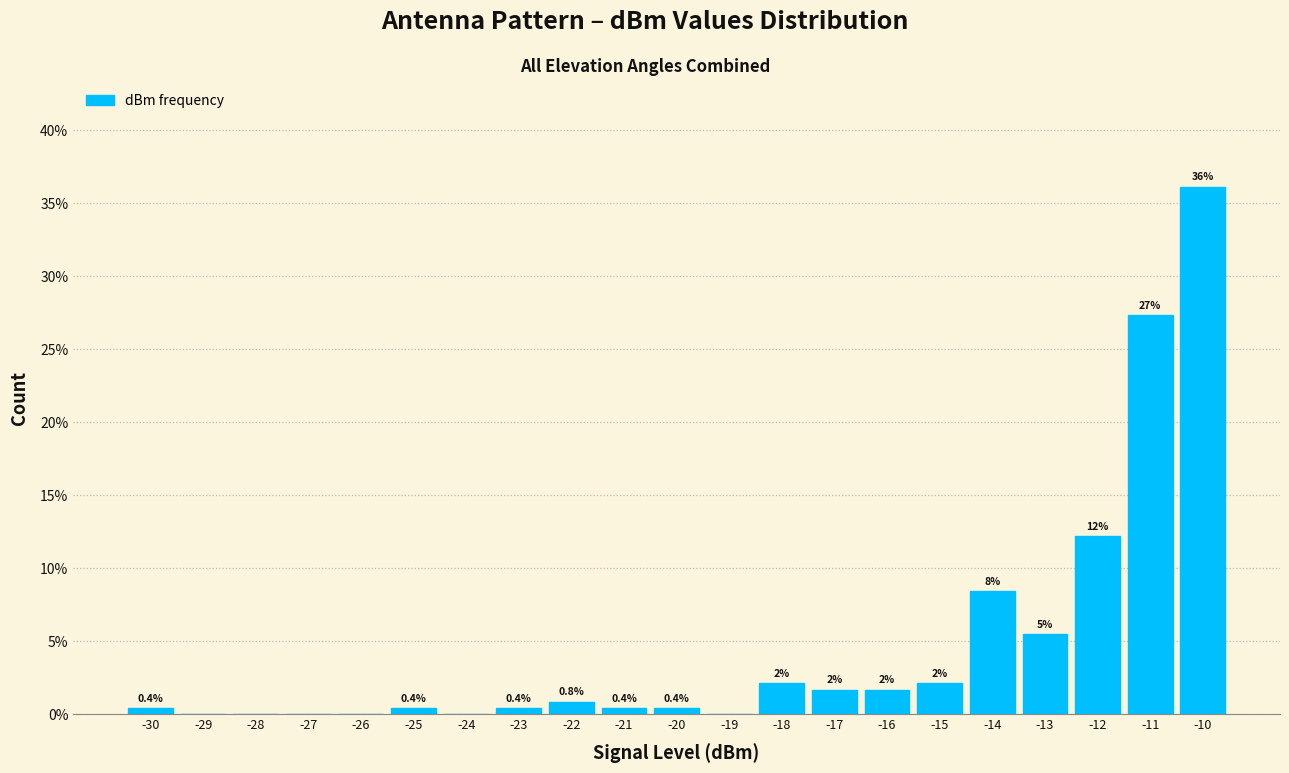

Are the bars horizontal?

No